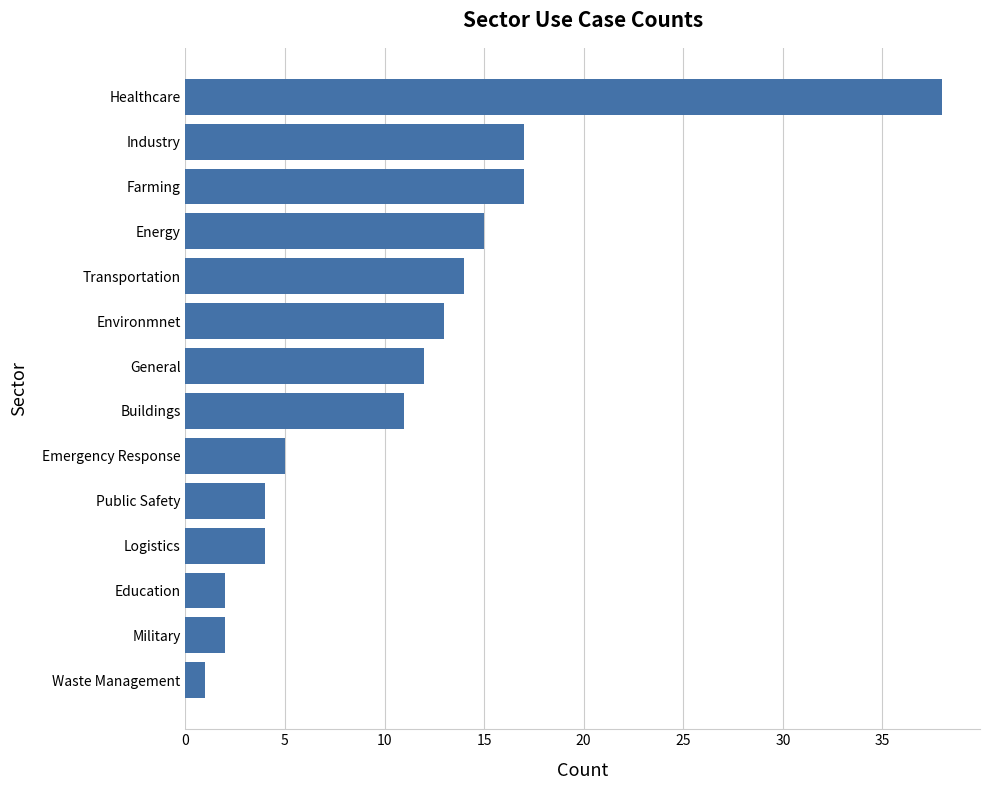

The chart shows a value of 9 at Emergency Response. True or false?

False